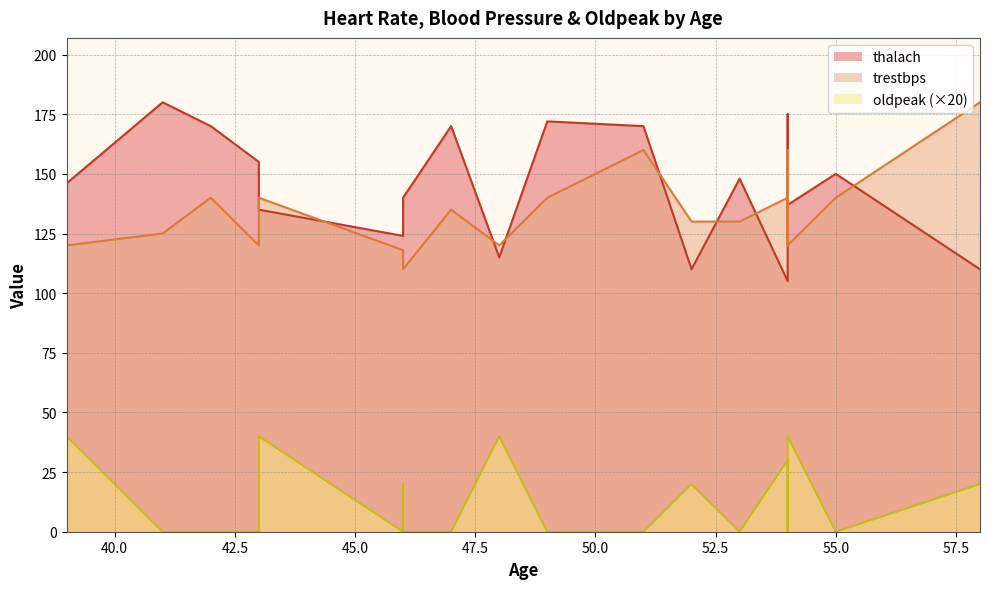

True or false: trestbps has more than 0 points higher than both neighbors.

True